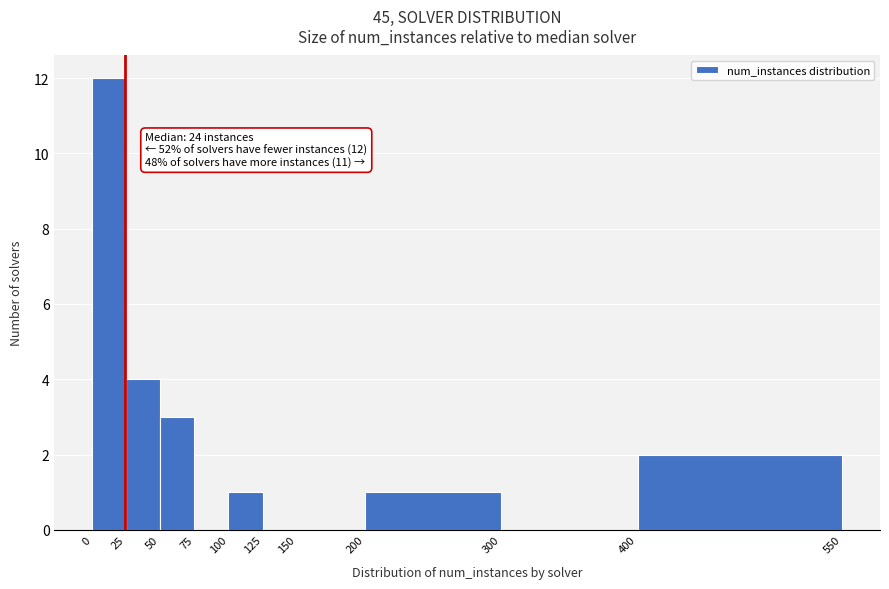

Which range on the x-axis has the tallest bar?

0 to 25